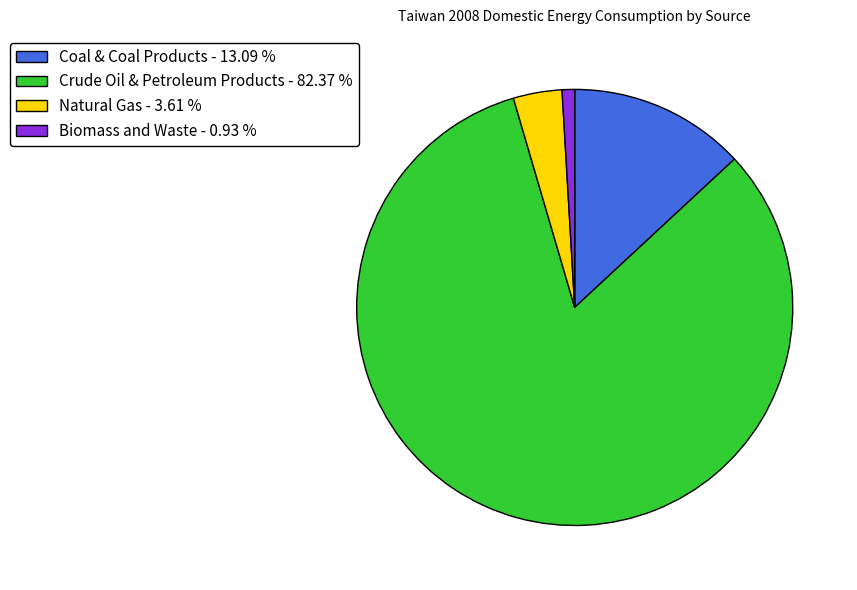

Do Biomass and Waste - 0.93 % and Crude Oil & Petroleum Products - 82.37 % together represent more than half of the pie?

Yes